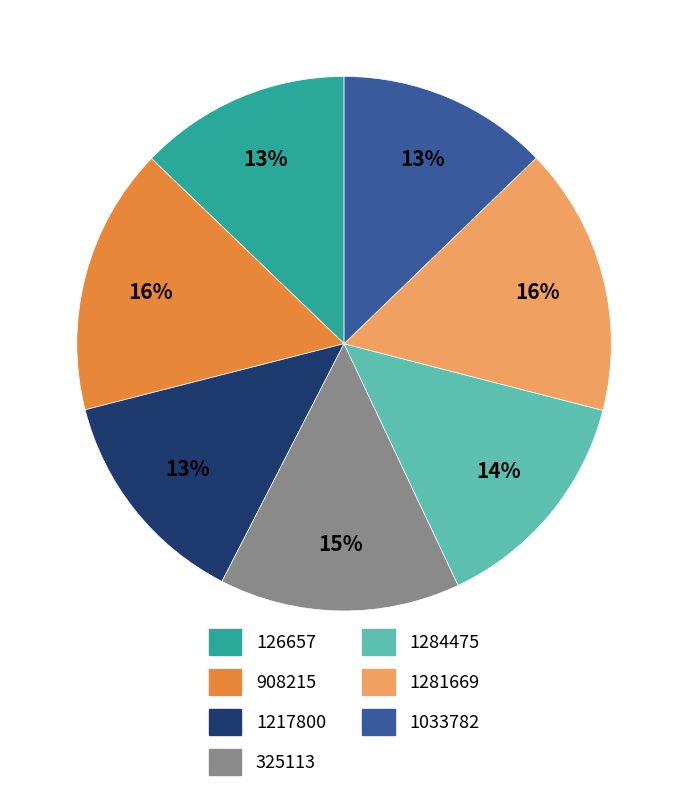

True or false: 126657 accounts for 4% of the total.

False